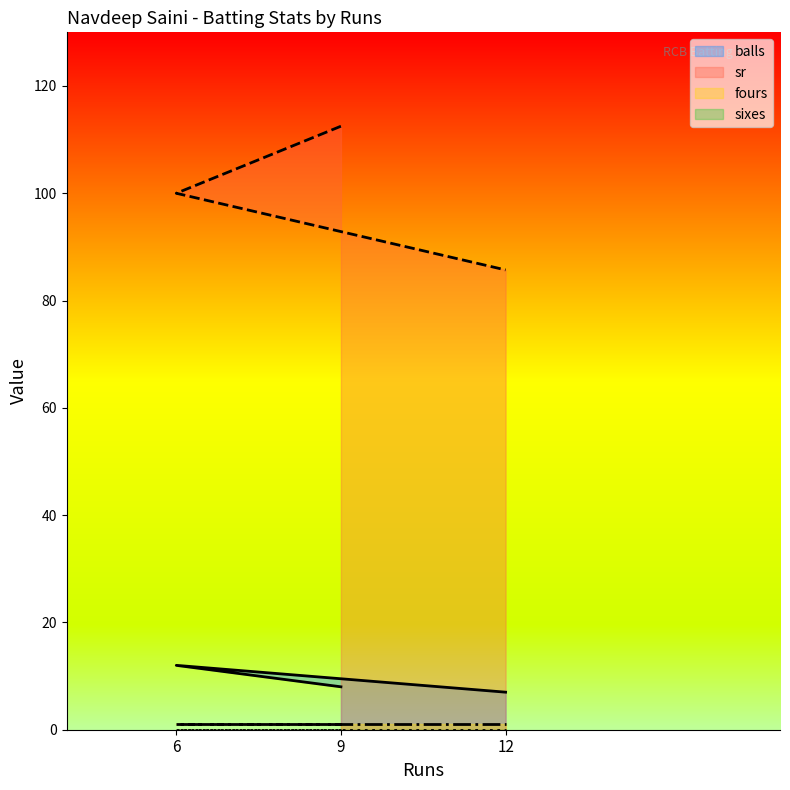

What is the sum of the sr values at 12 and 6?

185.7